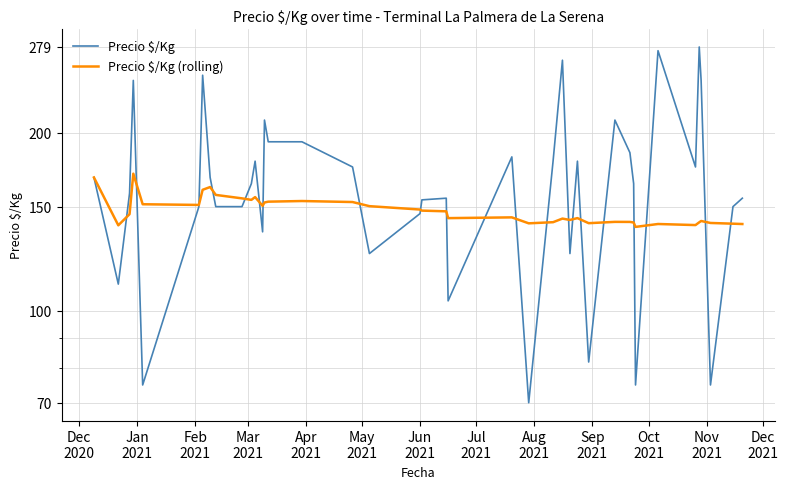

Is it true that Precio $/Kg (rolling) equals 58.5 at 13?

False